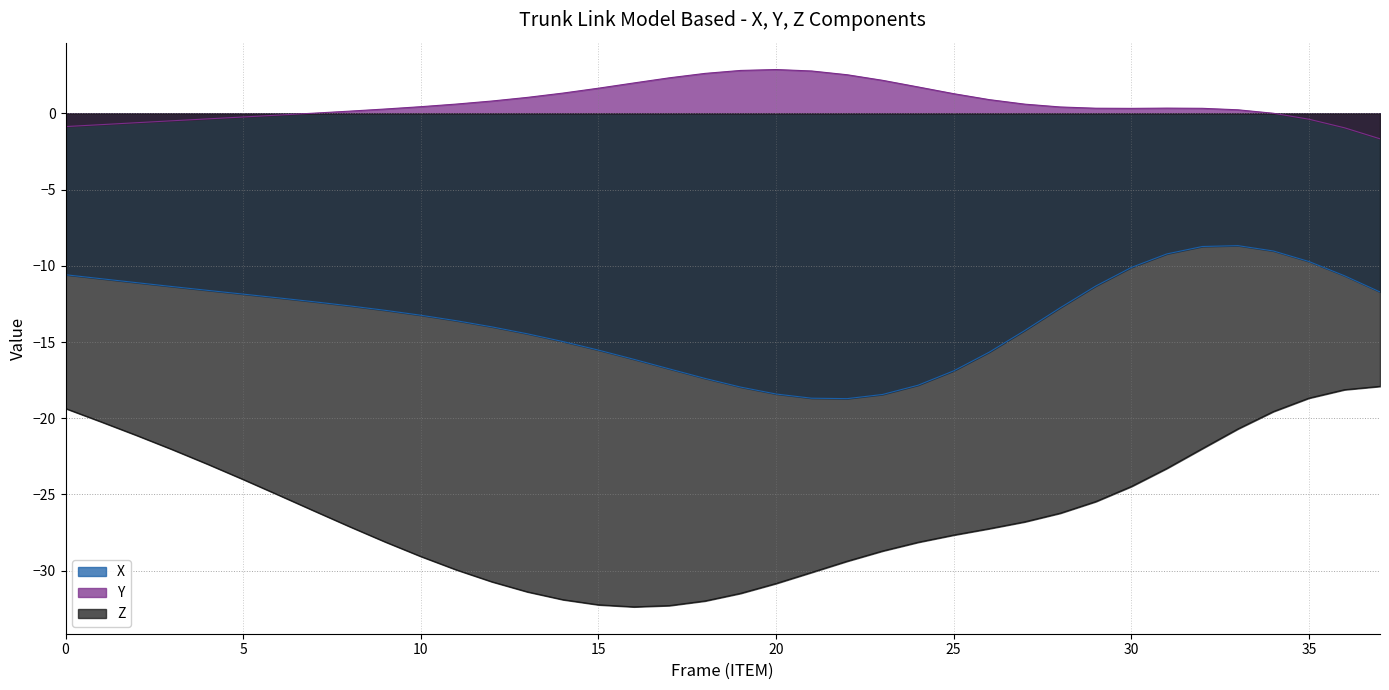

At which label is X closest to -13?

9